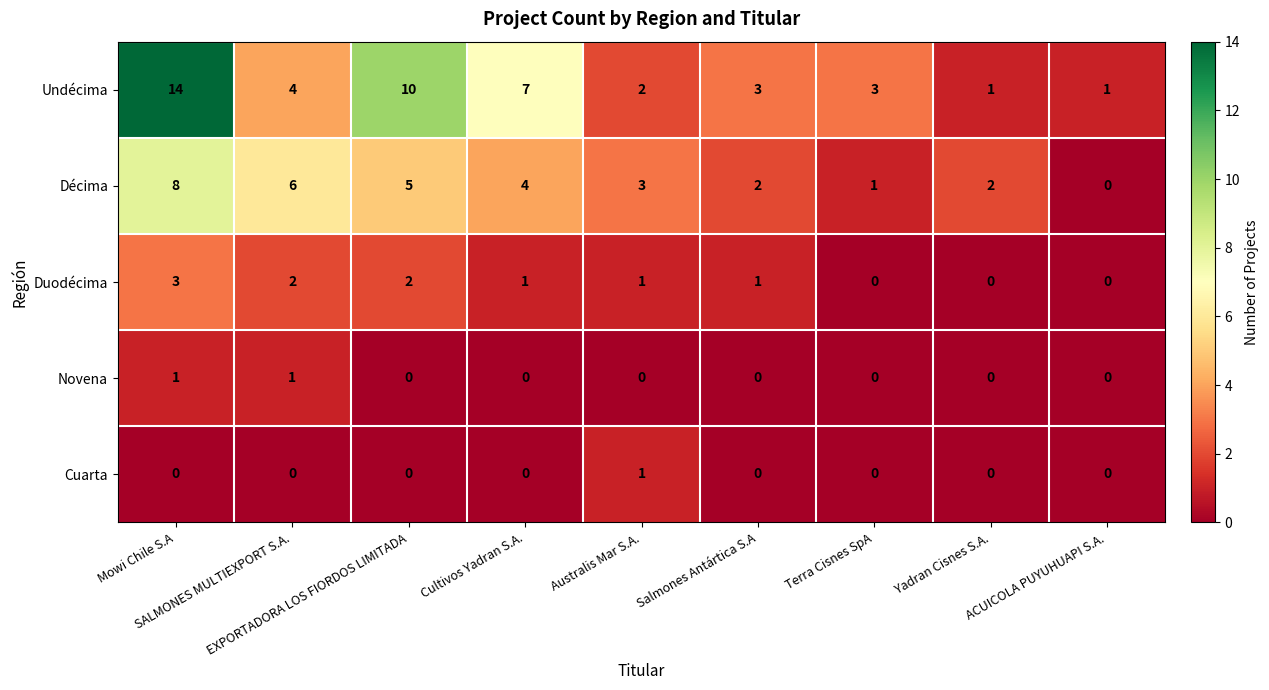

What is the difference between the second highest and minimum values in the Undécima series?

9